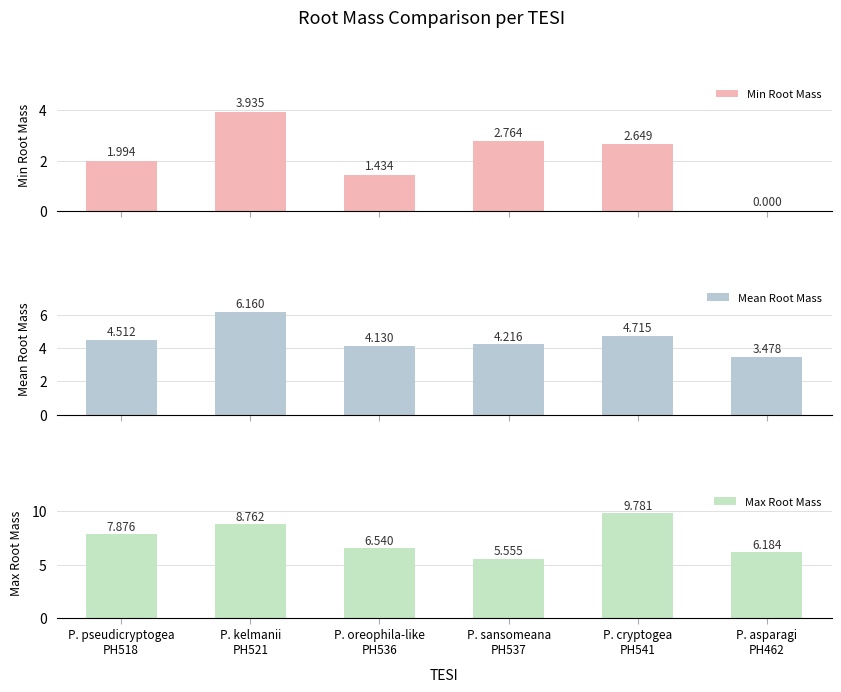

How many data points in Max Root Mass are above 7?

3